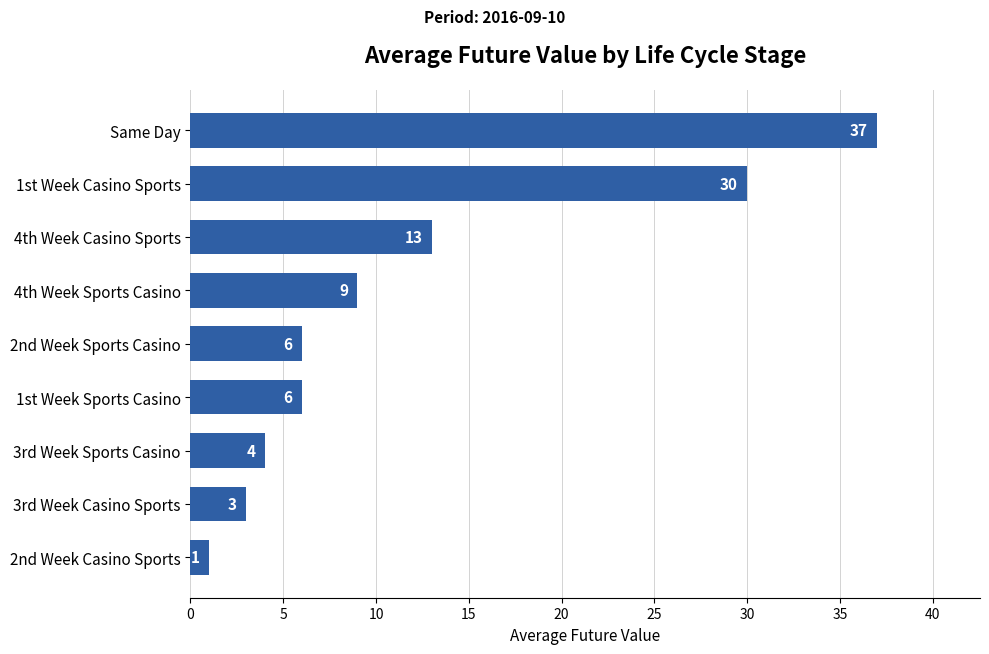

What is the difference between the maximum and minimum values?

36